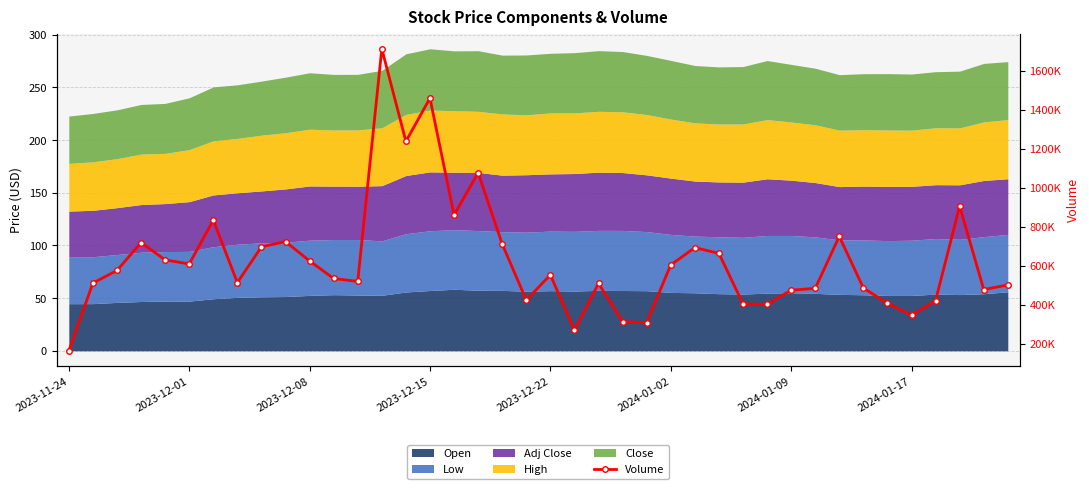

What is the value of the 34th point from the left?

485200